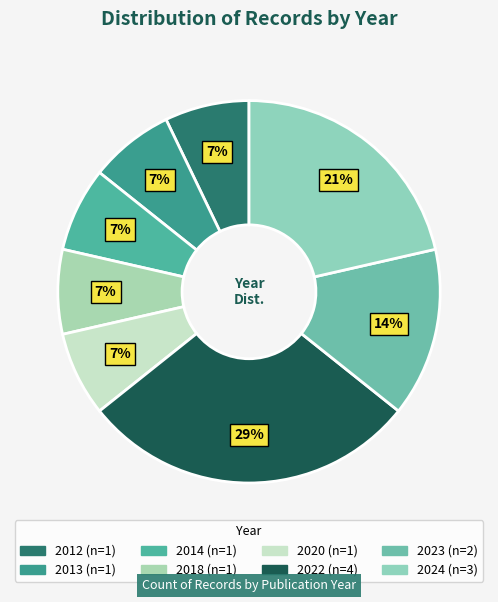

True or false: 2014 accounts for 7% of the total.

True